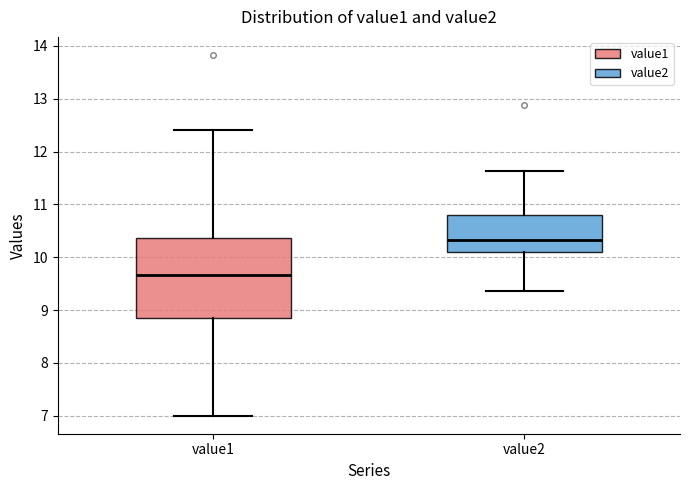

Reading left to right, transcribe this box plot: for each box, give where its median line is, the range the box spans, and where its two whiskers end, as read against the y-axis. The values are not printed on the chart, so give them approximately, as read against the axis.

value1: median 9.7, box 8.9 to 10.4, whiskers 7.0 to 12.4
value2: median 10.3, box 10.1 to 10.8, whiskers 9.4 to 11.6